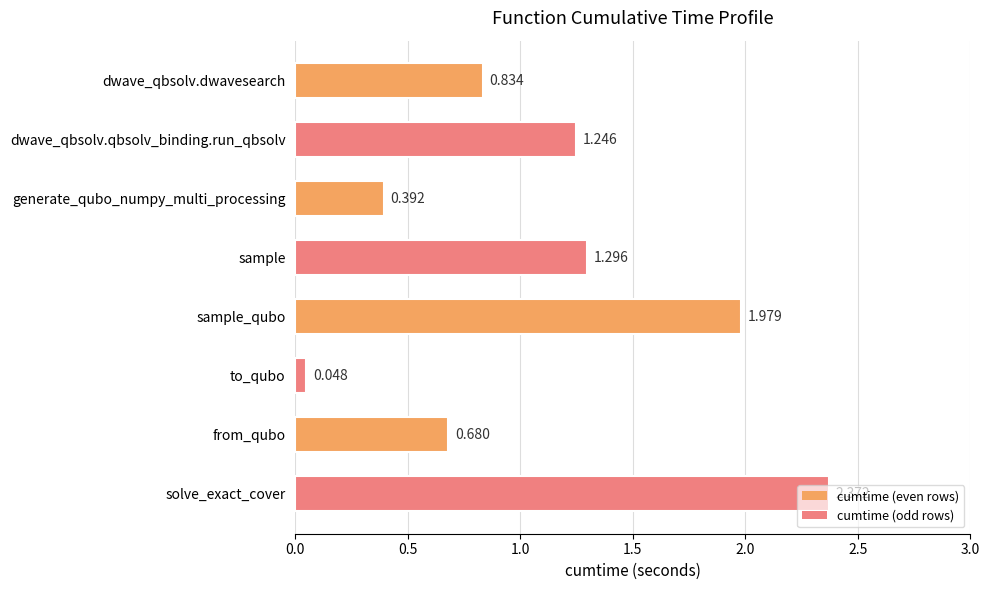

What is the label of the 8th bar from the top?

solve_exact_cover